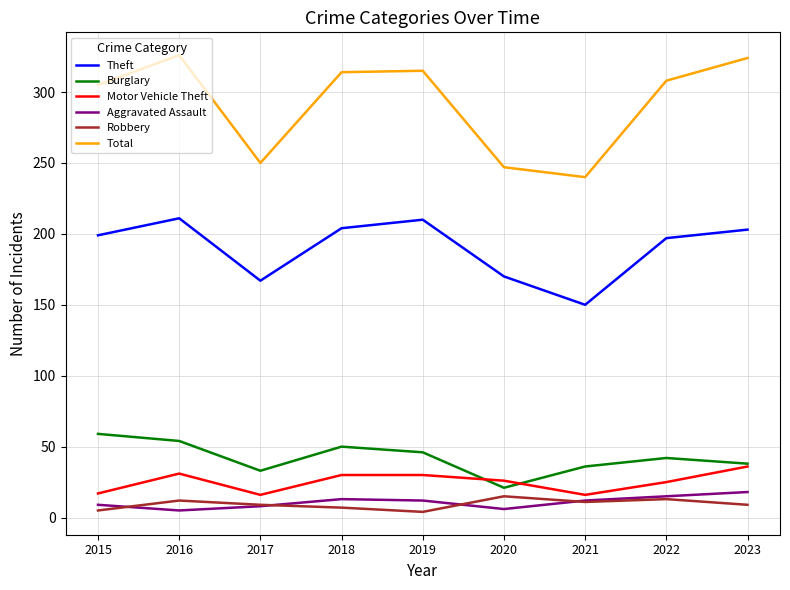

What is the sum of all Theft values?

1711